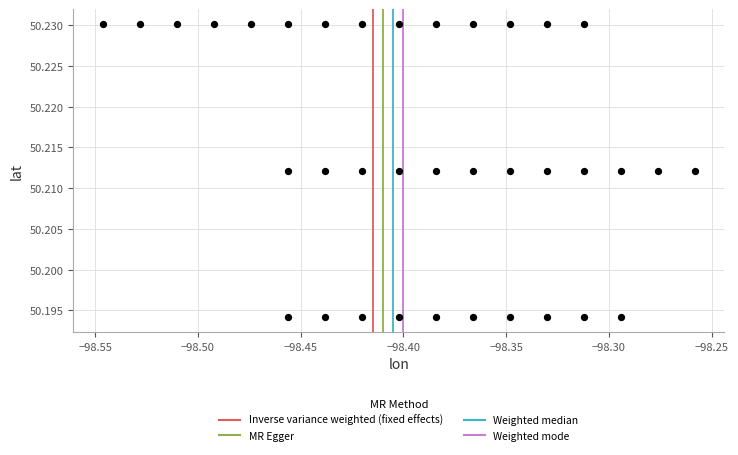

What is the range of X values (max minus min)?

0.3